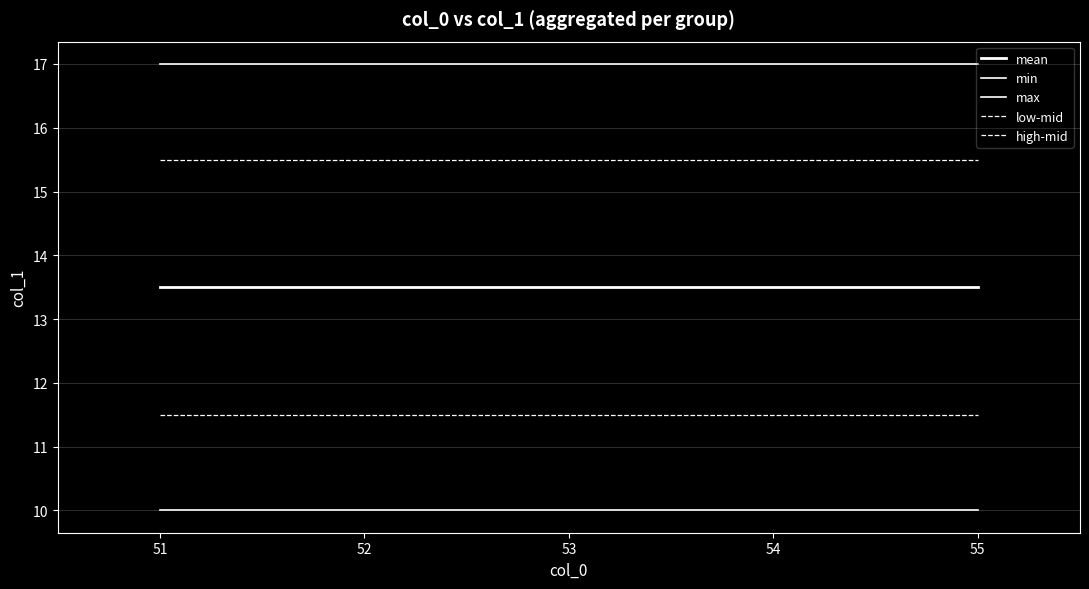

How many lines are shown in the chart?

5